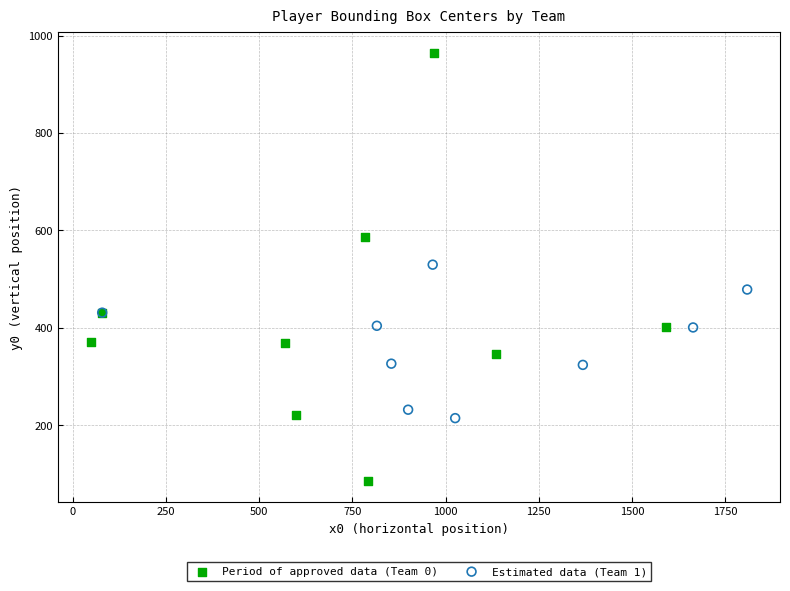

Which series has the widest spread of Y values?

Period of approved data (Team 0)